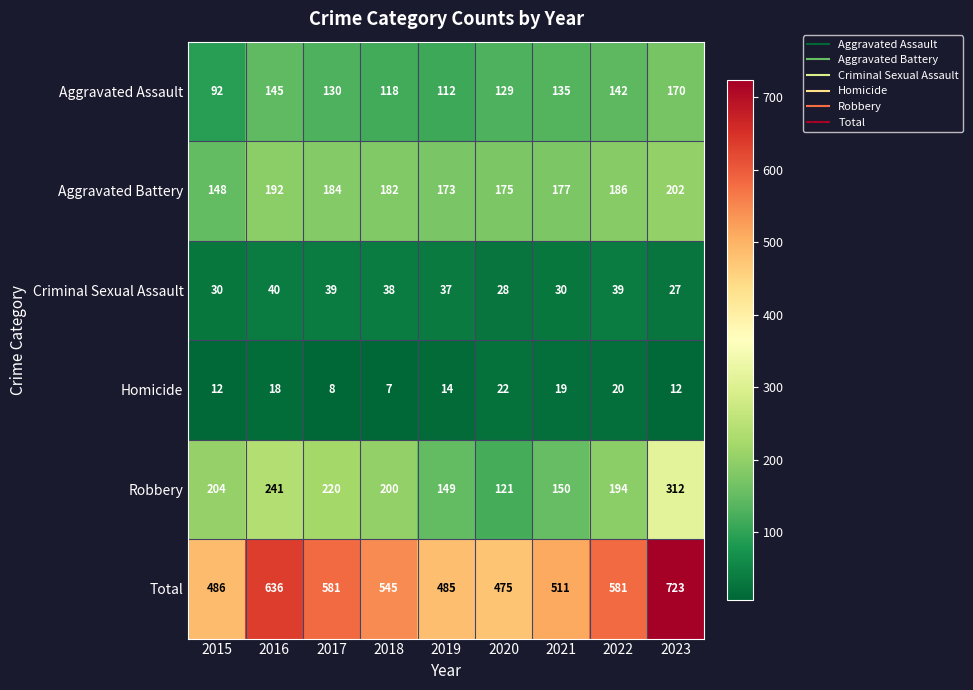

Count the number of data series in this chart.

6